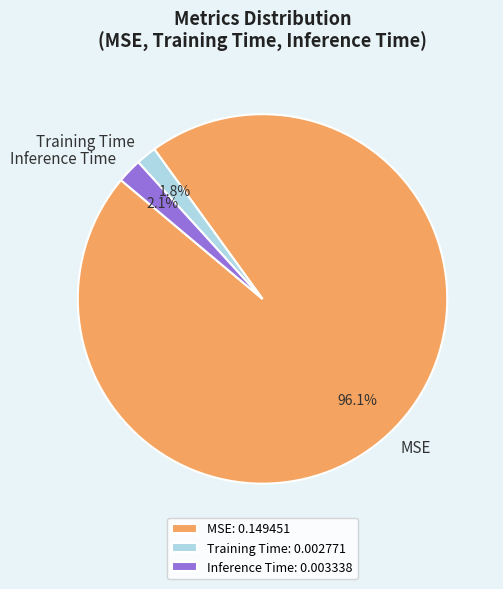

Which has a higher value, Training Time or MSE?

MSE